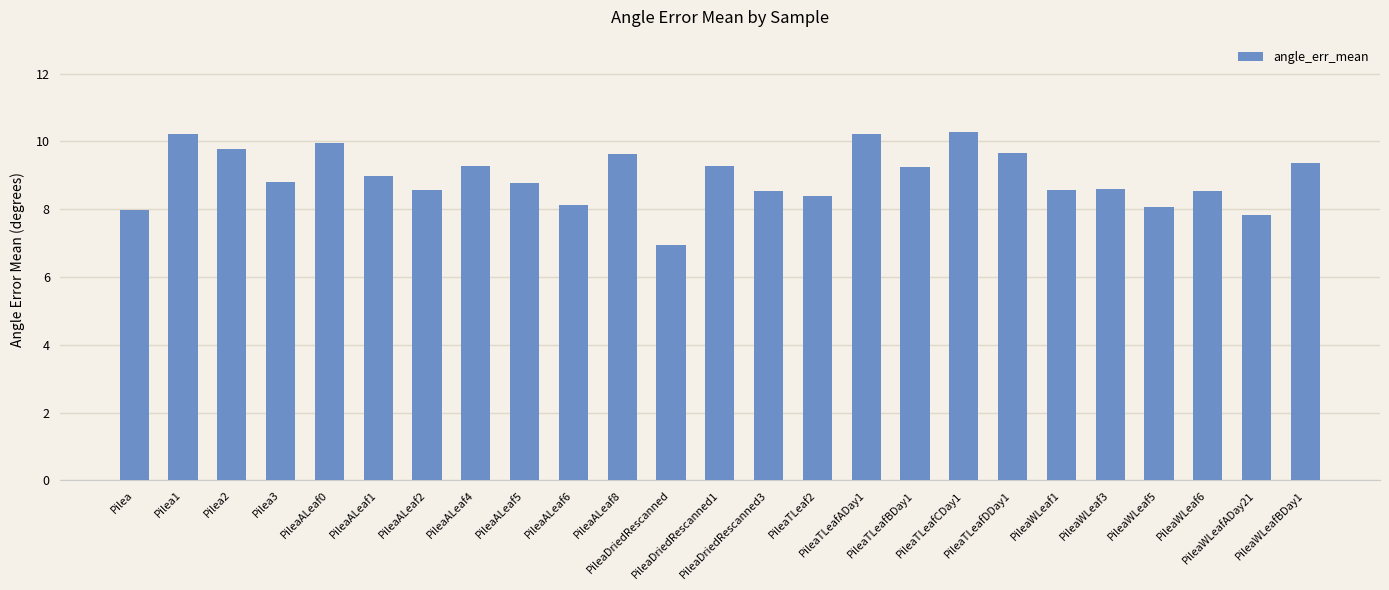

The chart shows a value of 9.6 at PileaALeaf8. True or false?

True